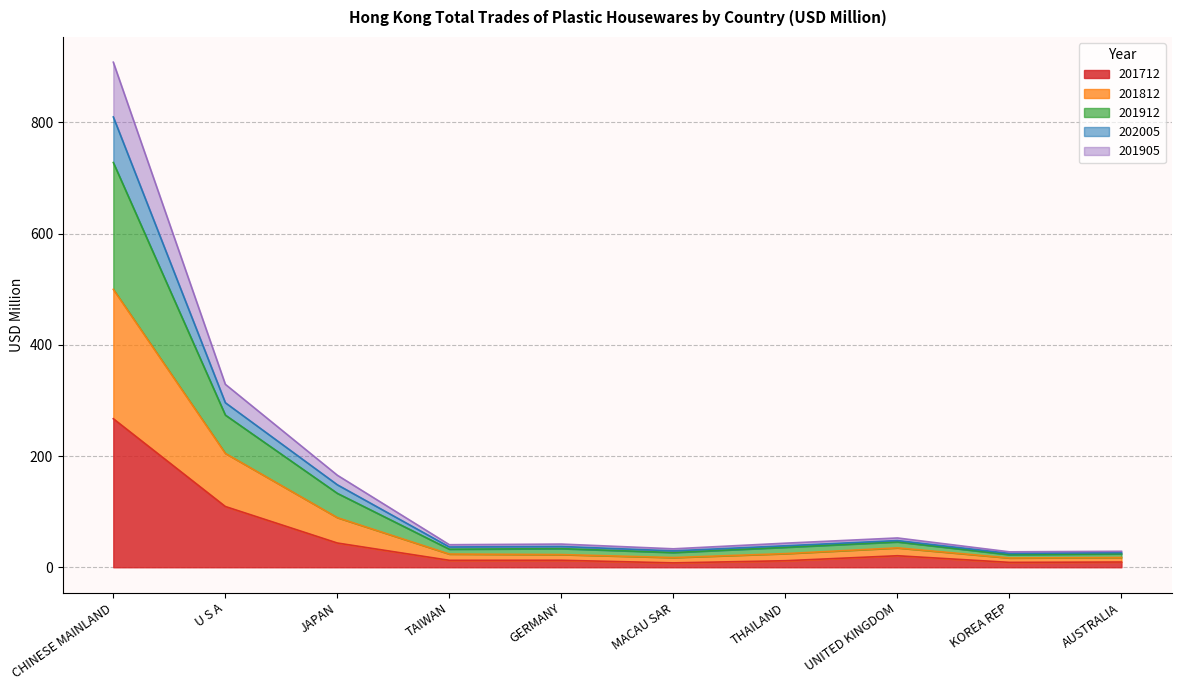

At which category is the sum across all series the highest?

CHINESE MAINLAND